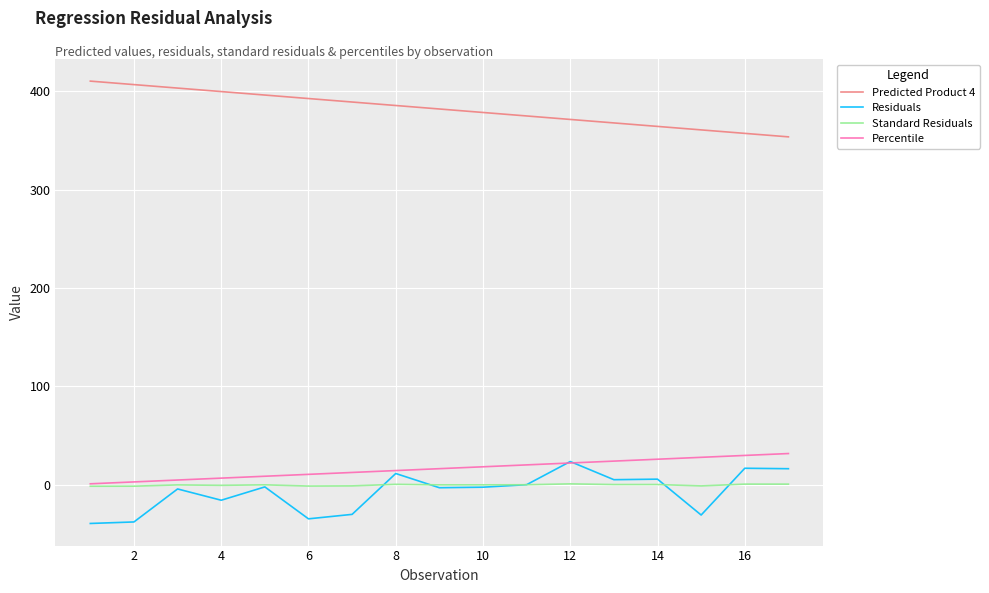

How many series are shown in this chart?

4